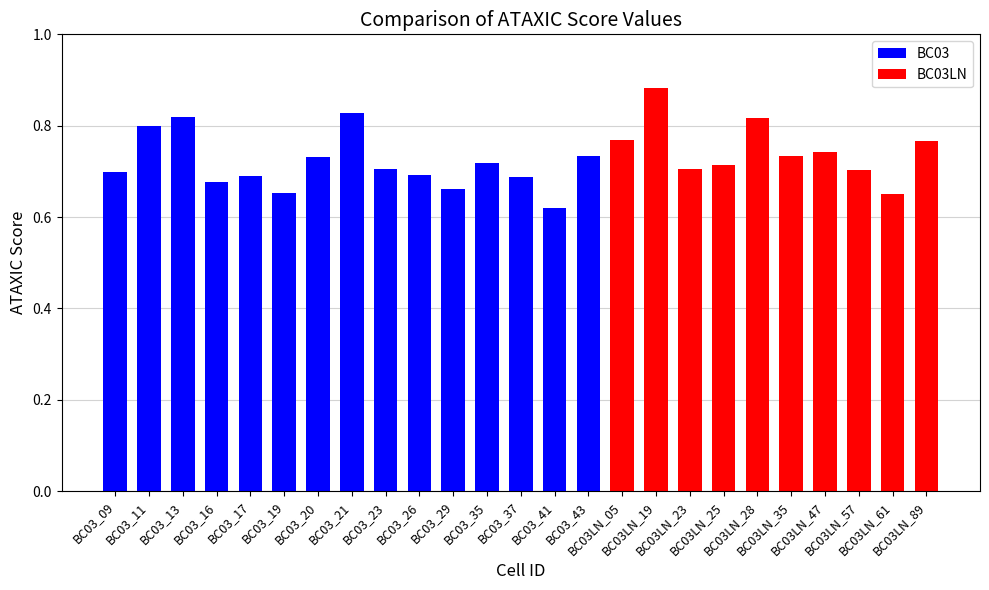

What is the sum of the values at BC03LN_19 and BC03_19?

1.5